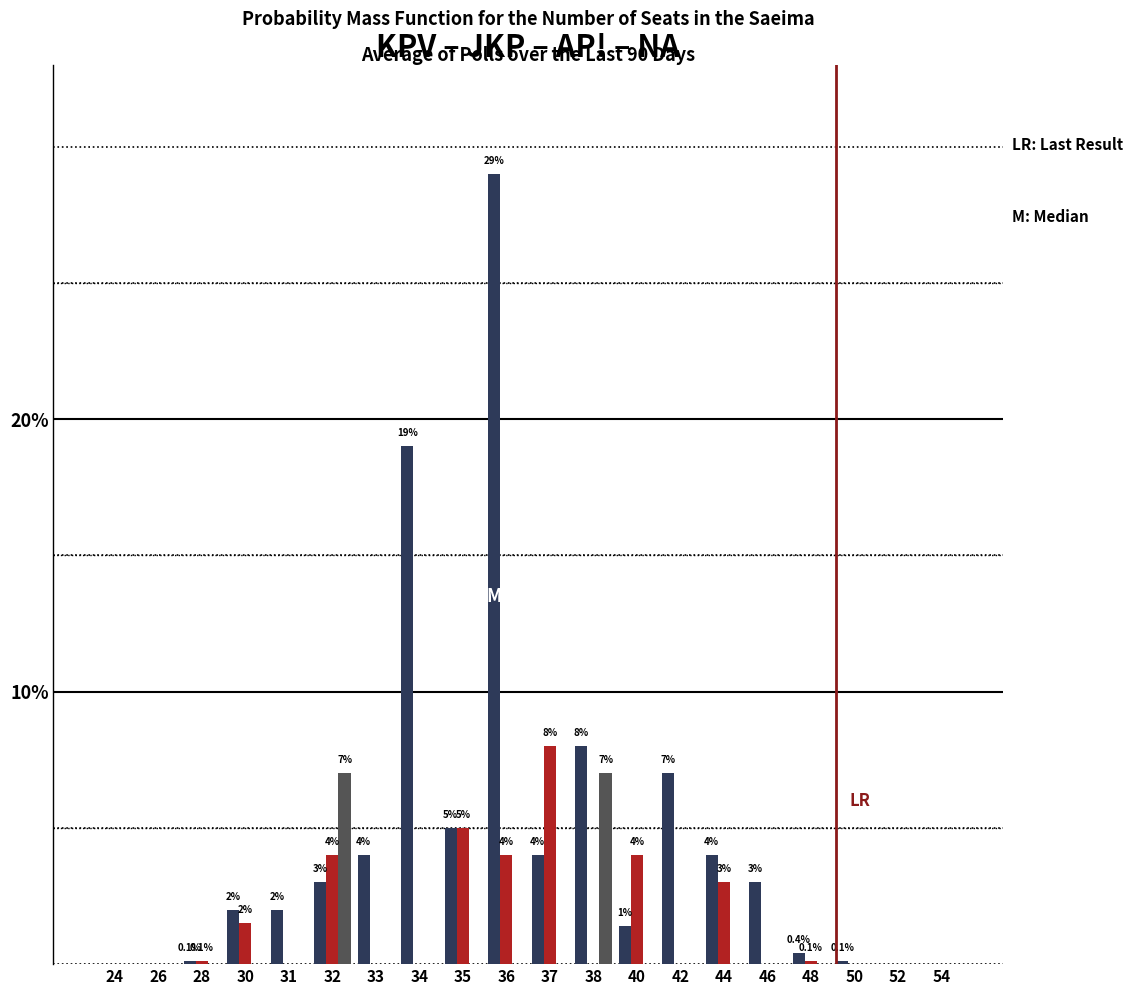

At which category is the sum across all series the highest?

36